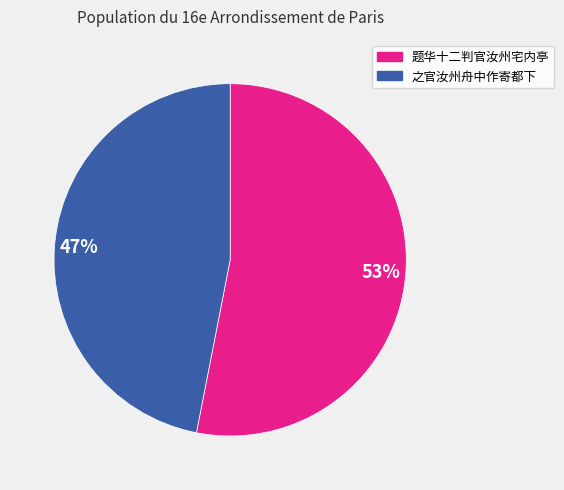

How many segments does this pie chart have?

2